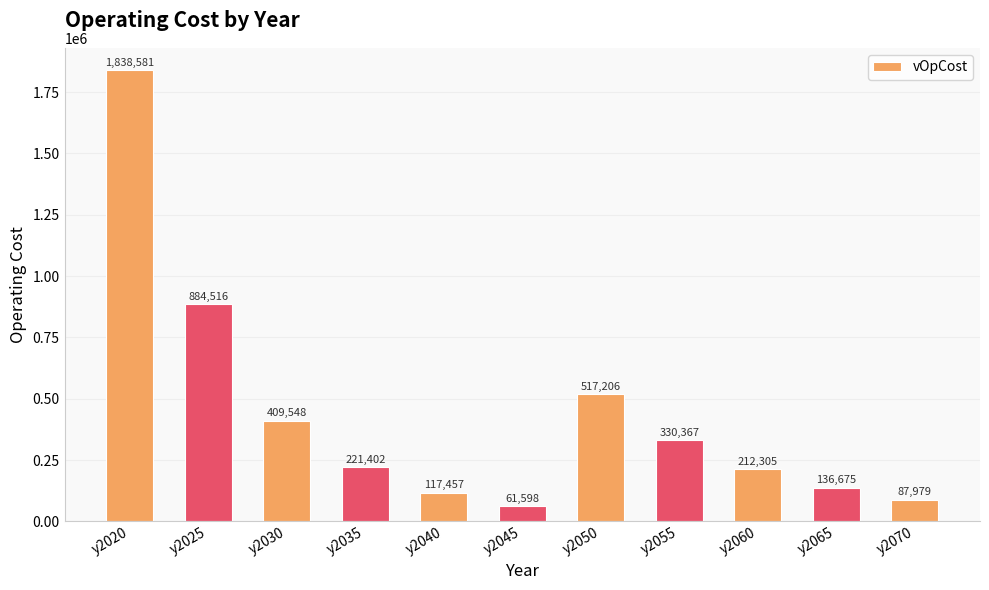

What is the greatest value displayed?

1838581.3